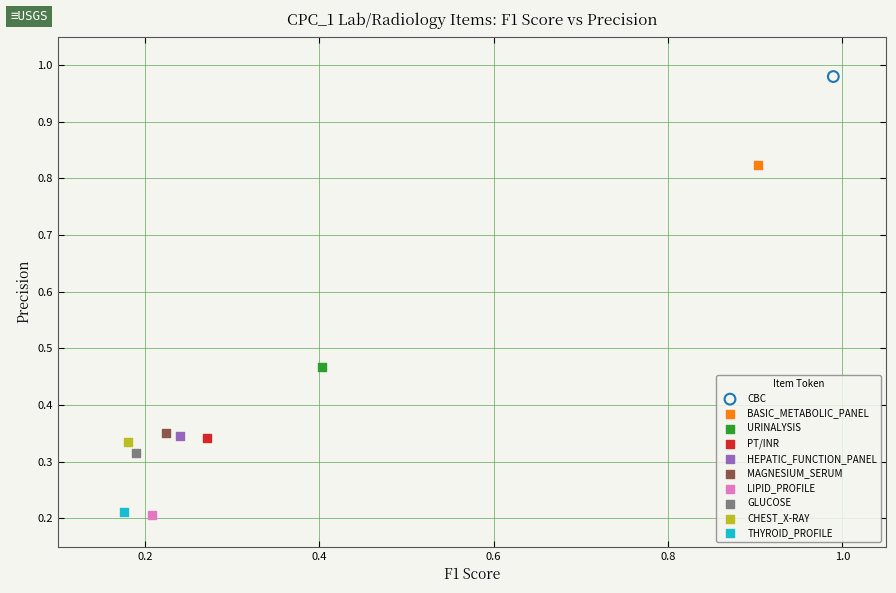

Which series contains the highest Y value?

CBC